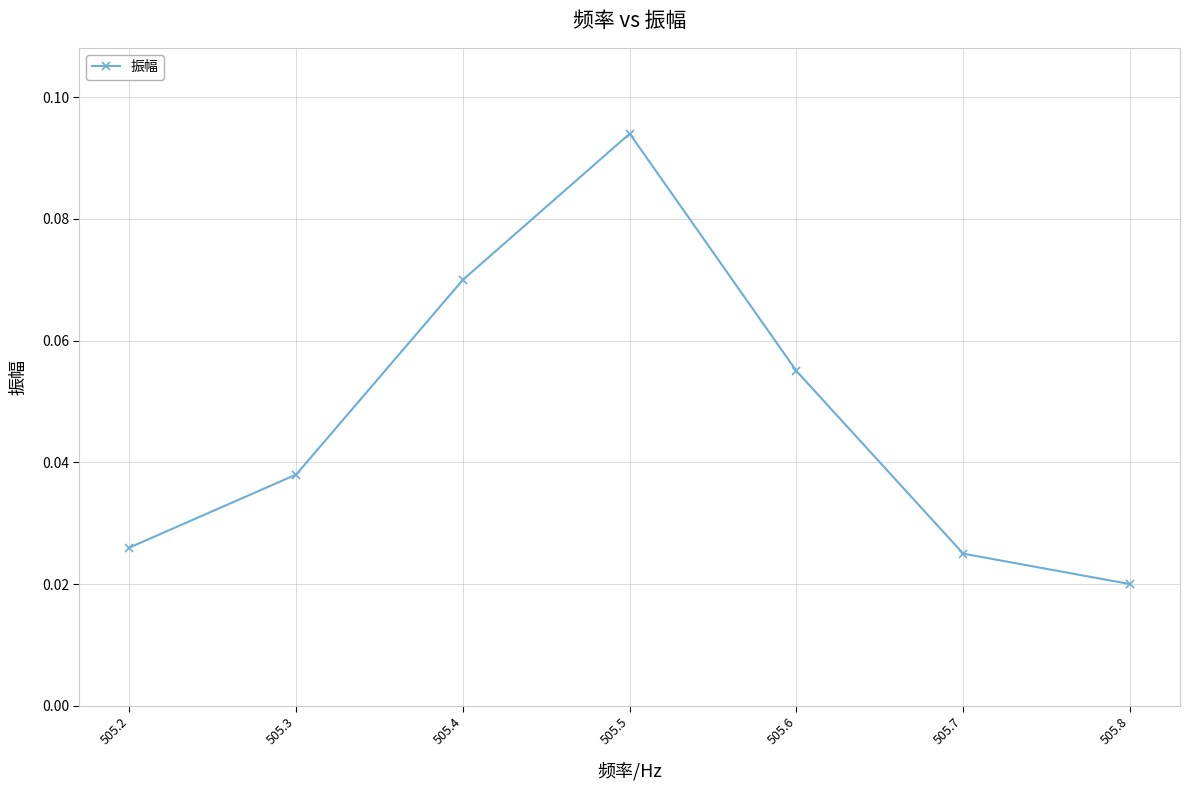

Count the number of categories in the chart.

7